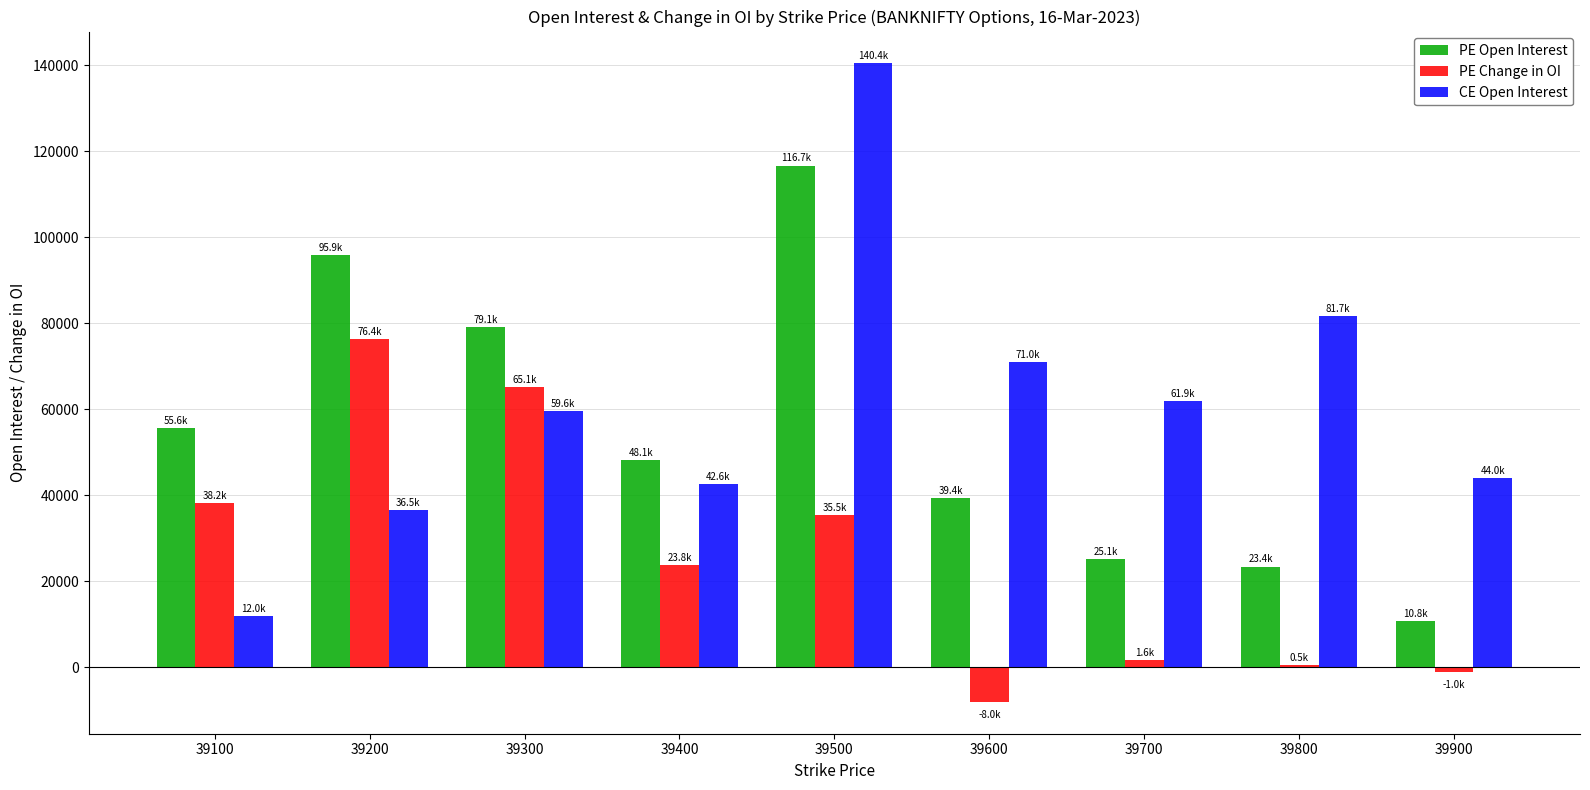

Which label corresponds to the smallest value in the chart?

39600